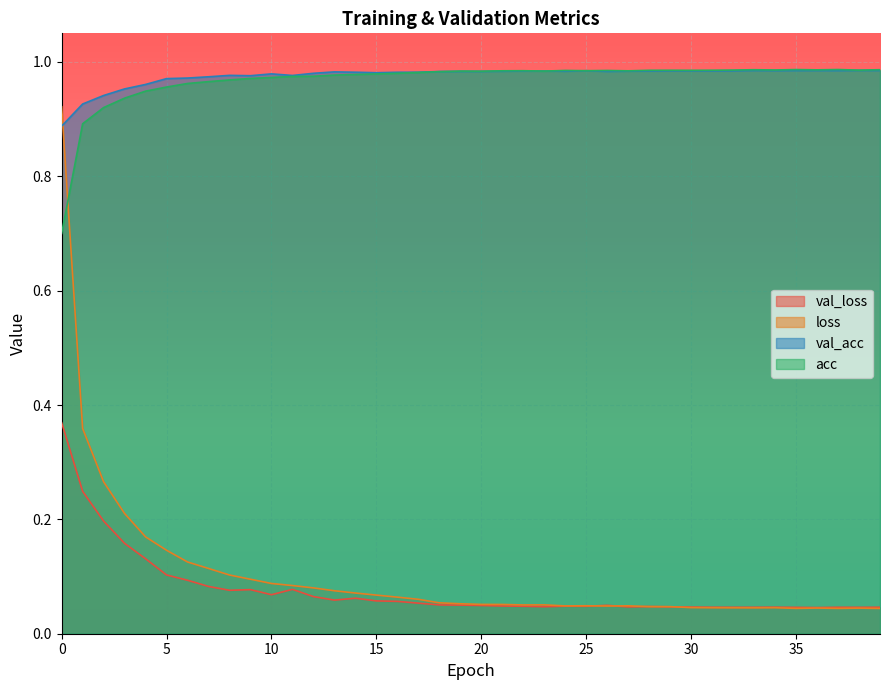

Rank the series by their maximum value, from highest to lowest.

acc, val_acc, loss, val_loss